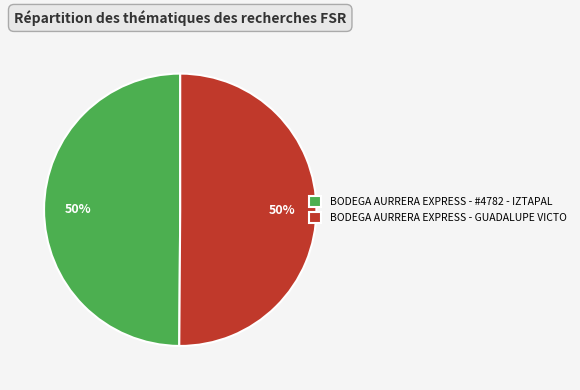

What percentage is the BODEGA AURRERA EXPRESS - #4782 - IZTAPAL slice, to the nearest percent?

50%